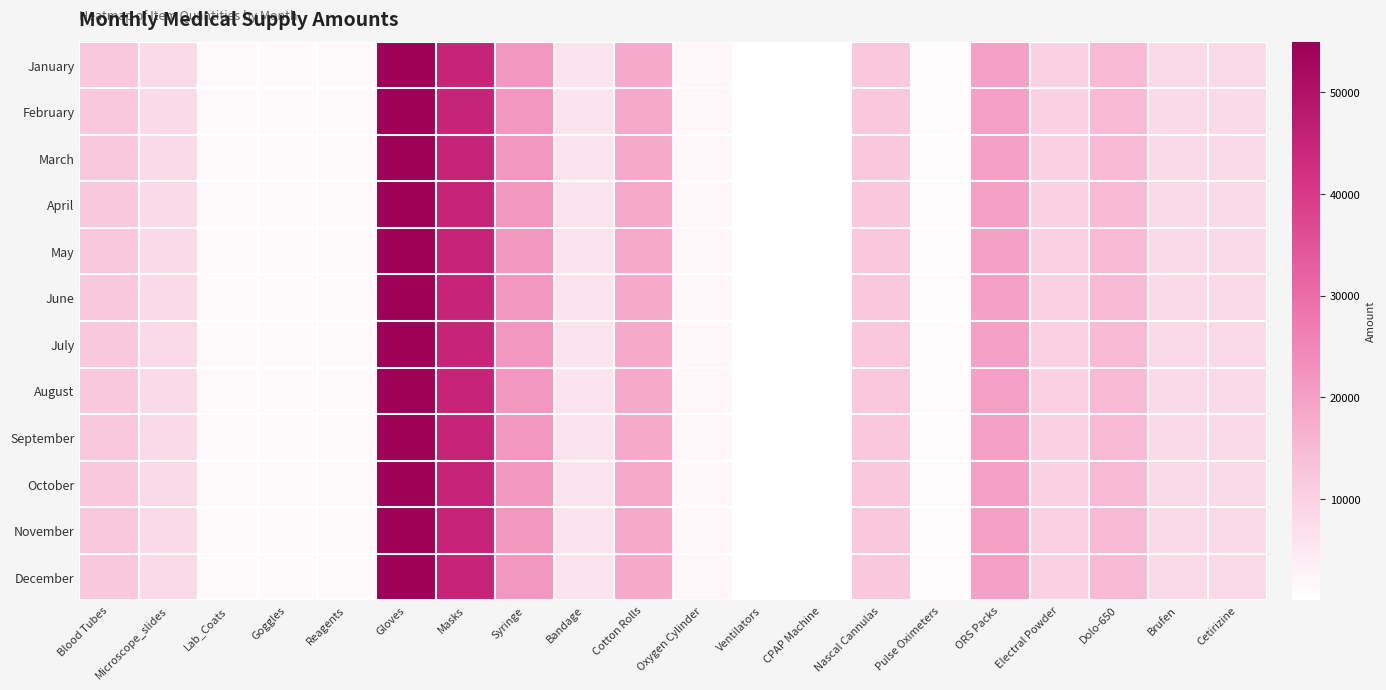

At Dolo-650, list the series in order from smallest to largest.

January, February, March, April, May, June, July, August, September, October, November, December